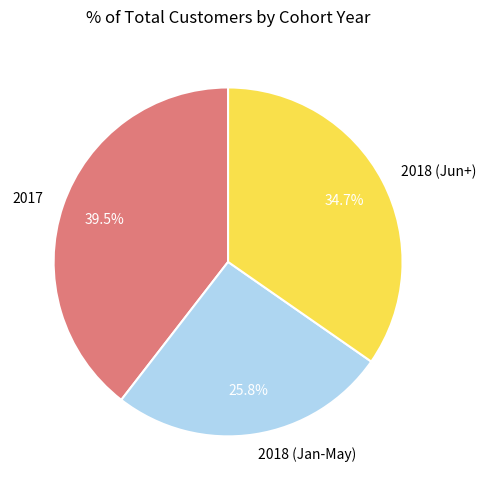

Which category has the biggest portion of the pie?

2017